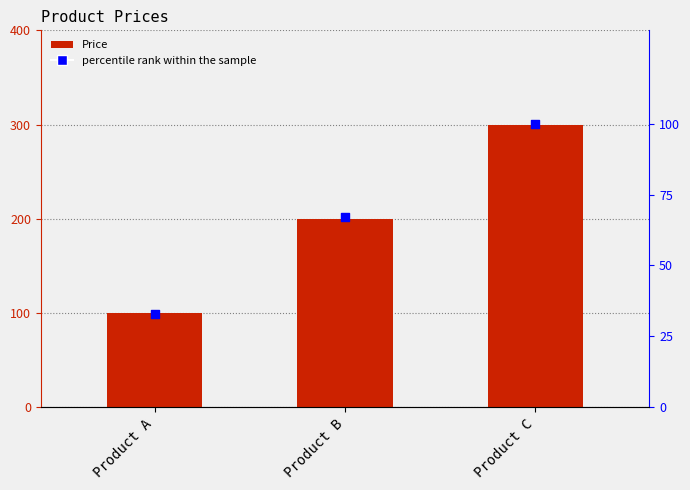

Is the value of Price at Product C greater than the value of percentile rank within the sample at Product B?

Yes